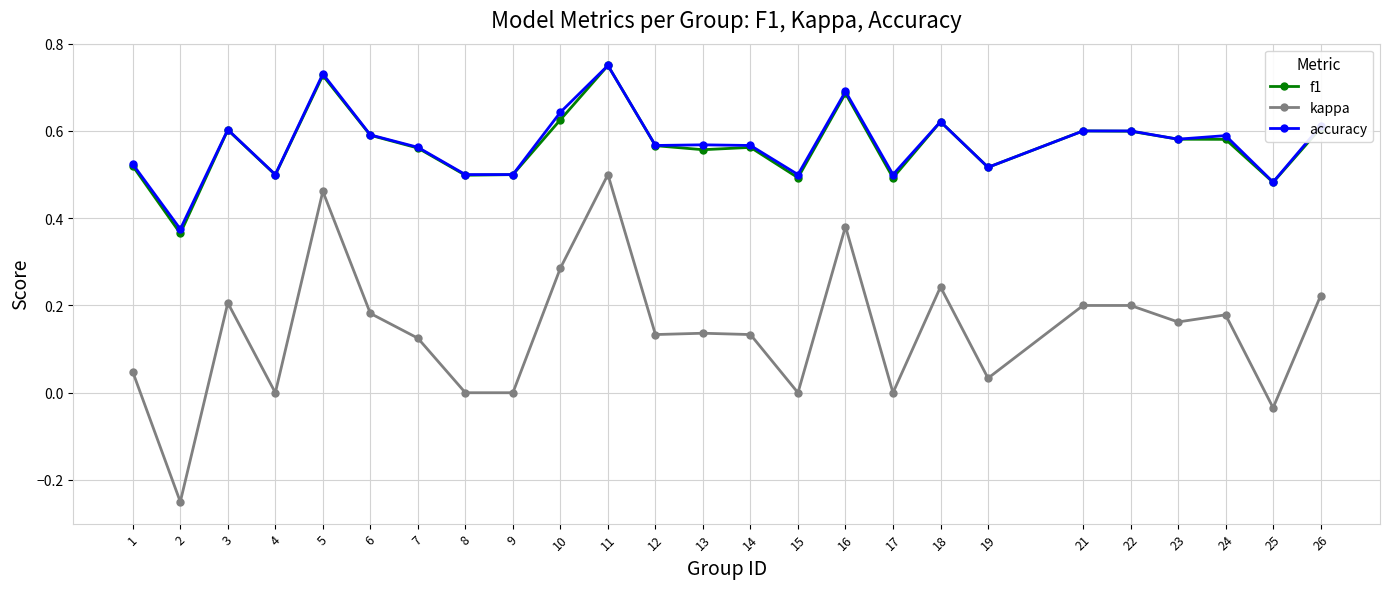

Which series has the largest range (max minus min)?

kappa